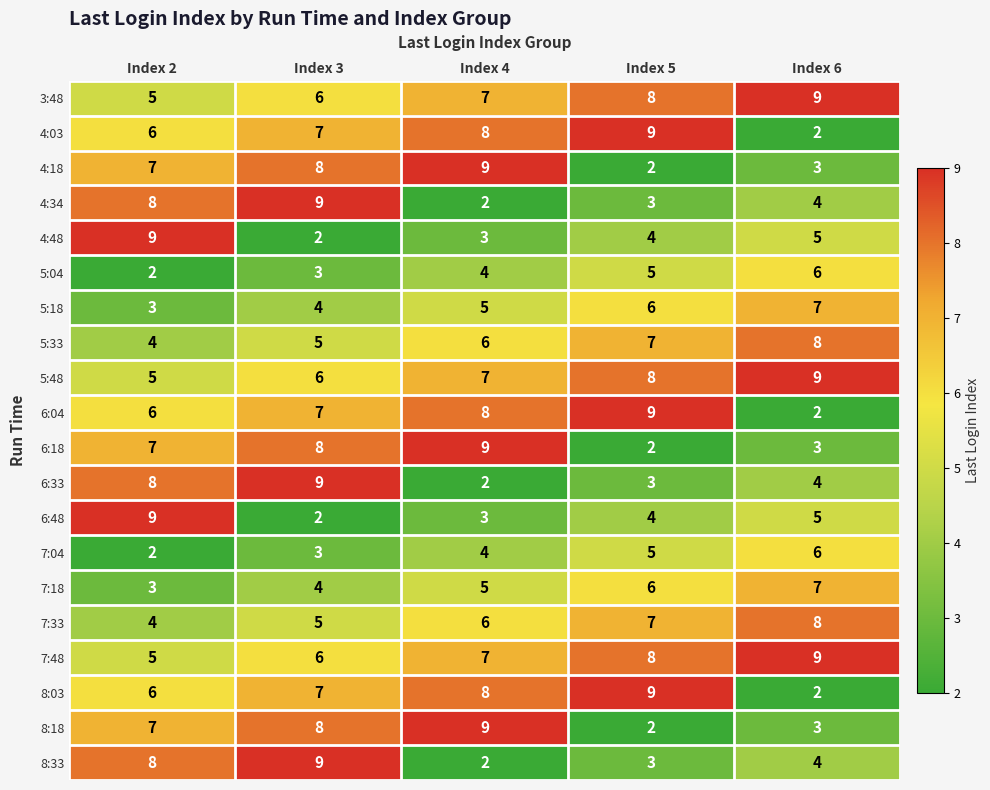

What is the difference between the highest and lowest values at Index 4?

7